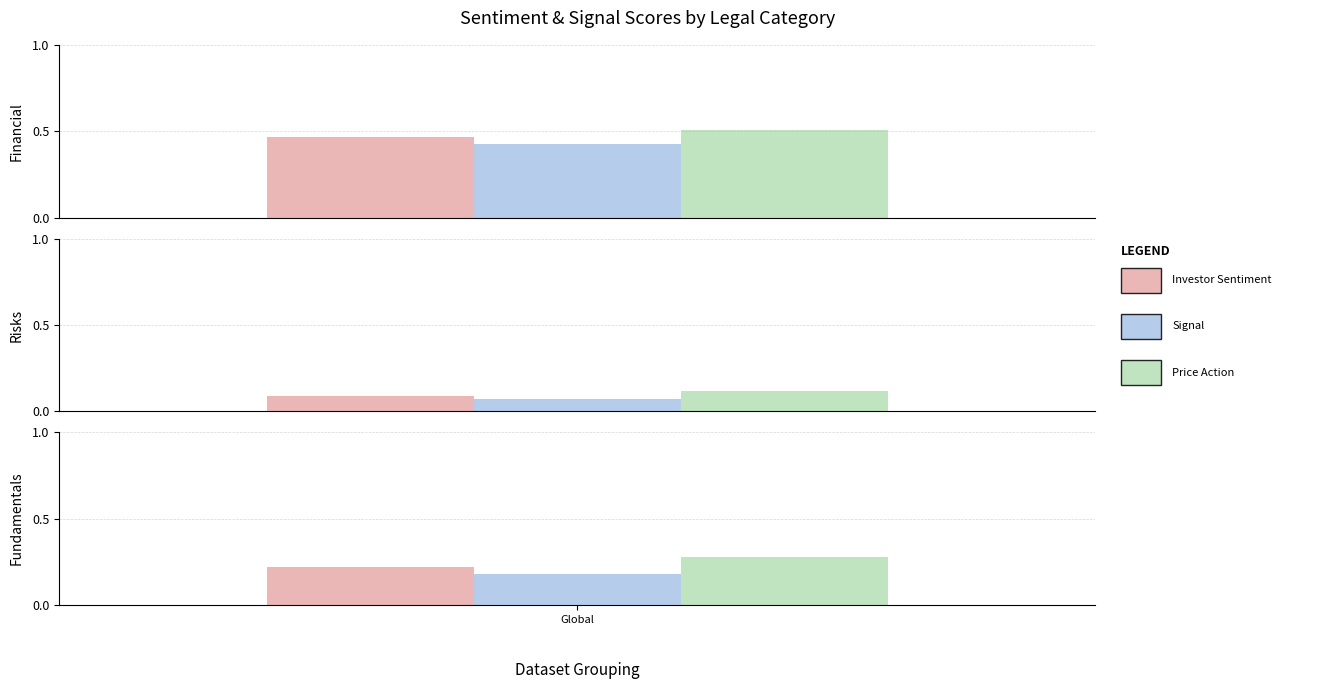

What is the sum of the Fundamentals values at 0.3 and 0.1?

0.3